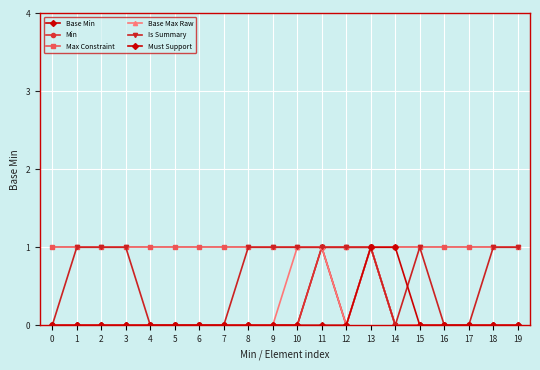

True or false: Must Support and Max Constraint cross at least once.

False